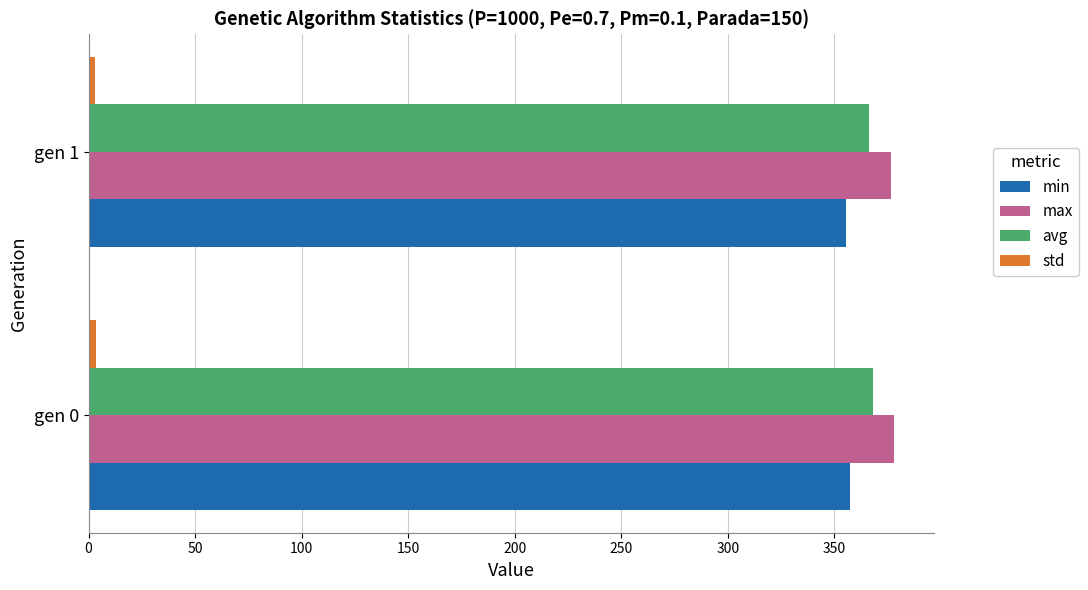

What is the sum of all max values?

754.3